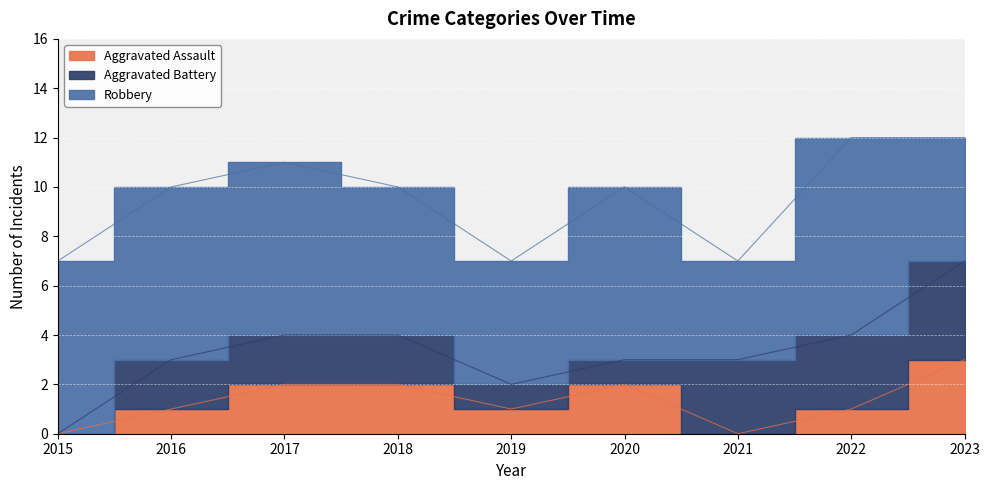

At which category is the sum across all series the highest?

2022